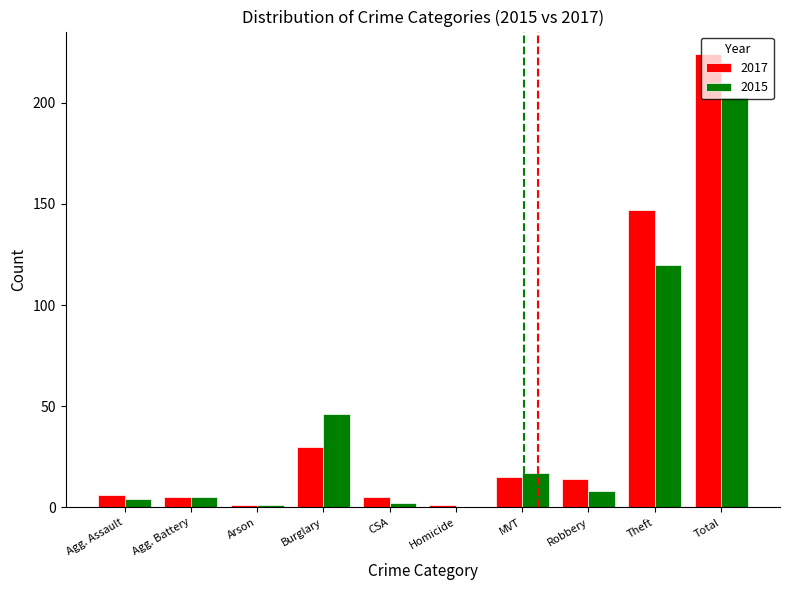

Is it true that 2015 equals 17 at MVT?

True